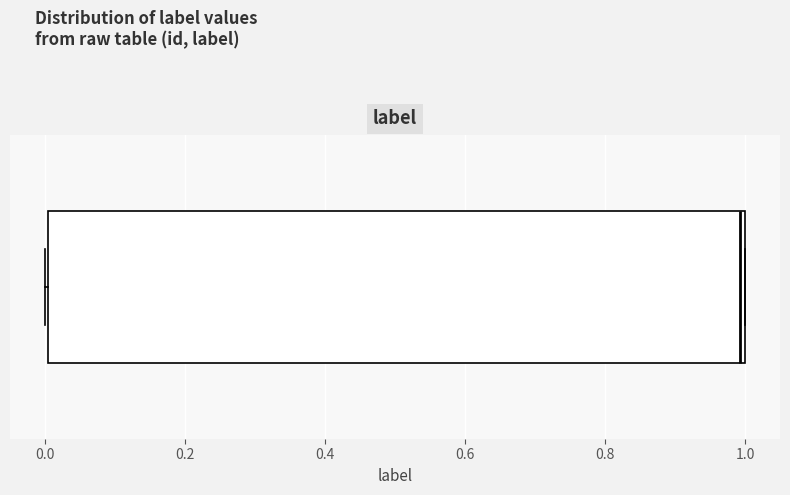

Transcribe this box plot: give where the median line is, the range the box spans, and where the two whiskers end, as read against the x-axis. The values are not printed on the chart, so give them approximately, as read against the axis.

median 1 (just left of the box's right edge), box 0 to 1, whiskers 0 to 1